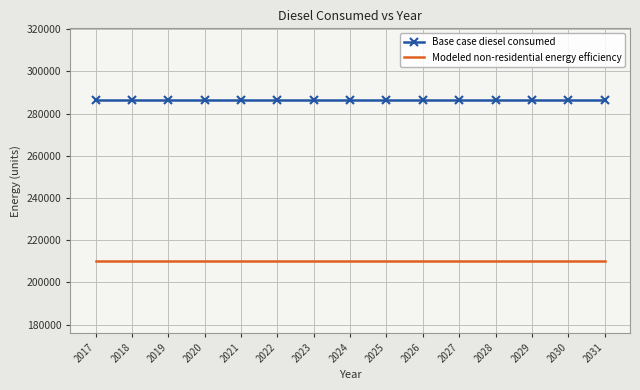

What is the difference between the highest and lowest values at 2027?

75896.4